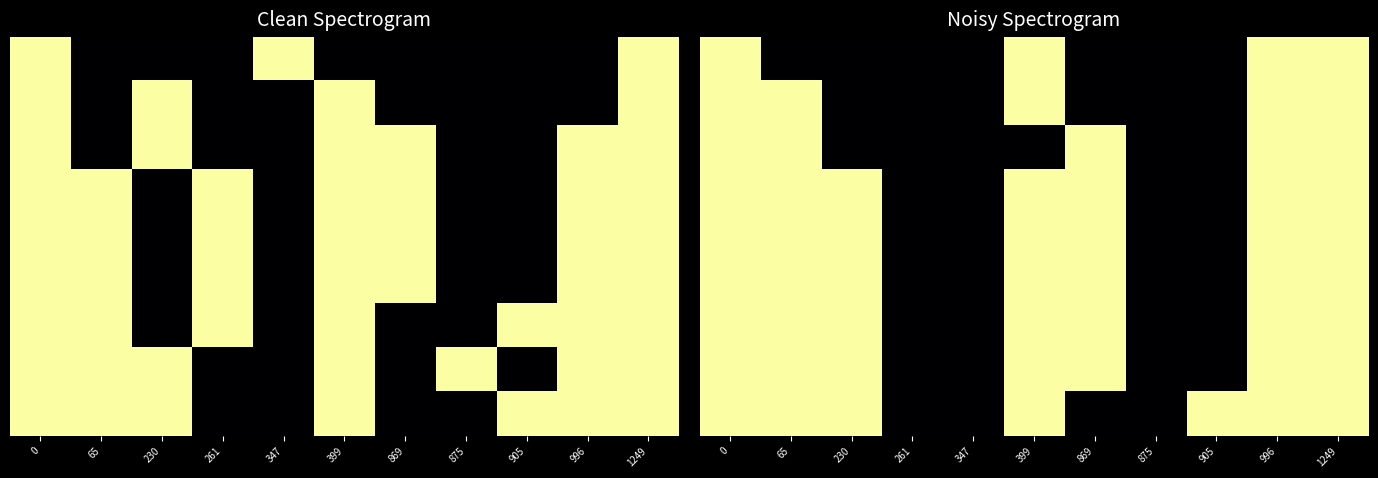

How many row_0 values are between 0 and 40?

11